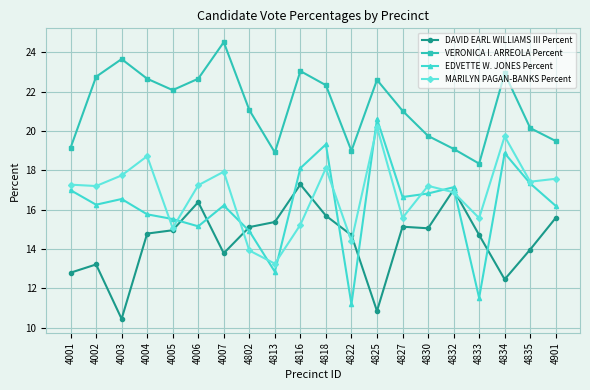

What is the difference between the highest and lowest values at 4003?

13.2